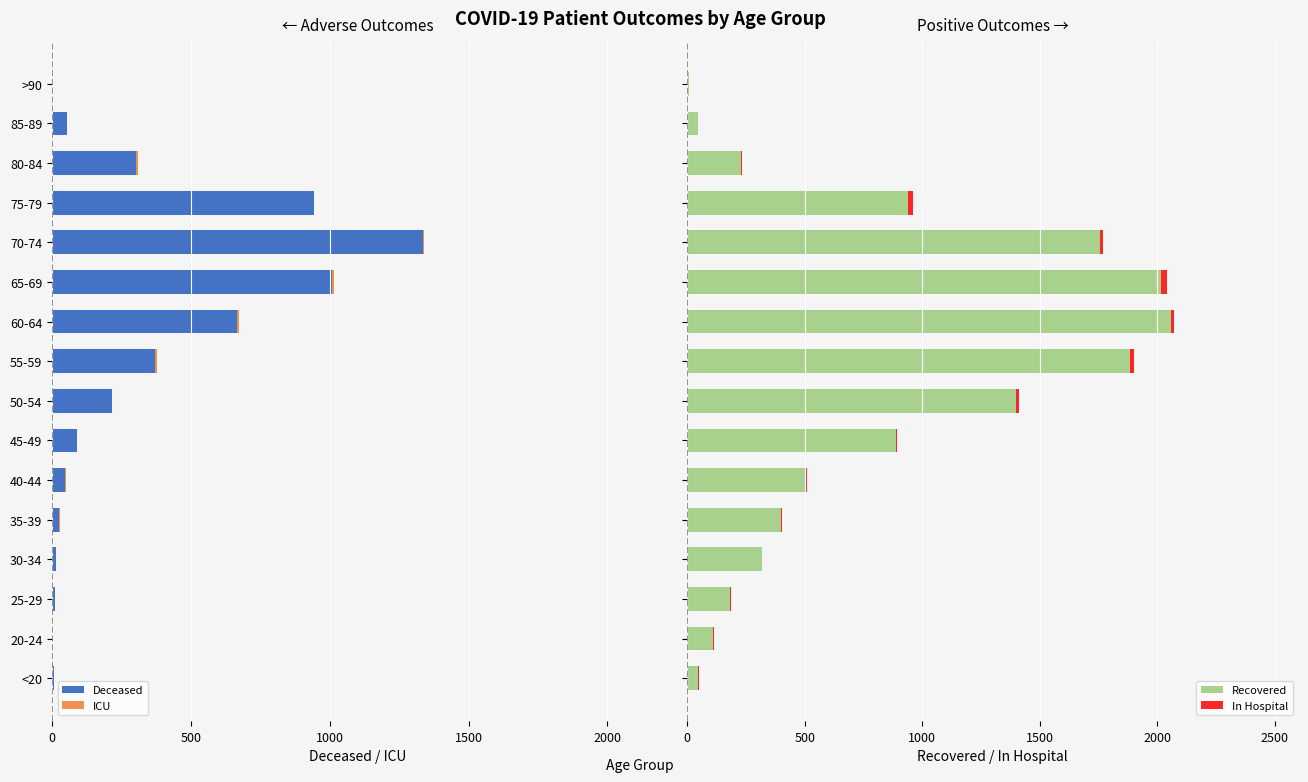

What is the sum of all Recovered values?

12777